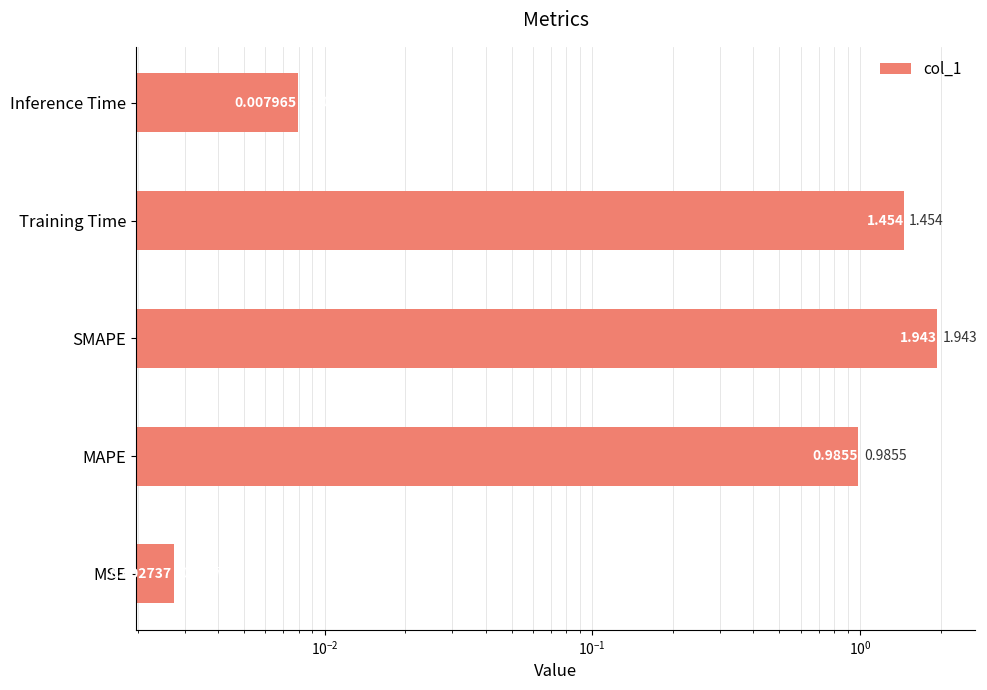

The value at Inference Time is 0.0. True or false?

False